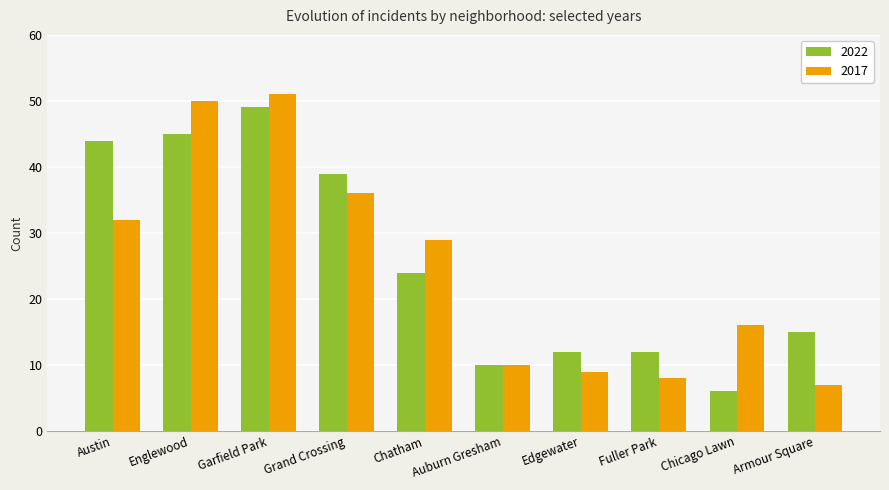

How many groups of bars are there?

10